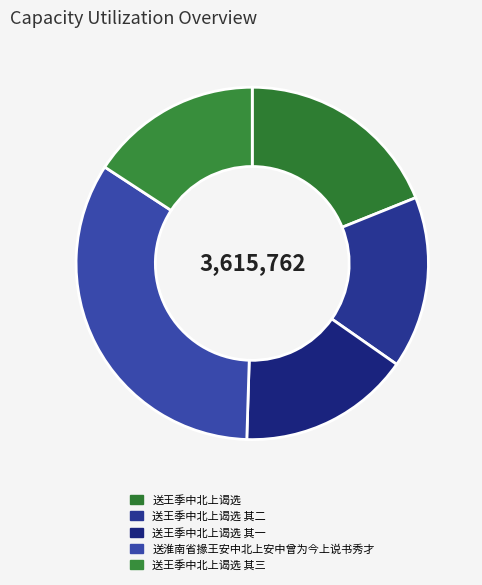

True or false: 送王季中北上谒选 其二 accounts for 16% of the total.

True